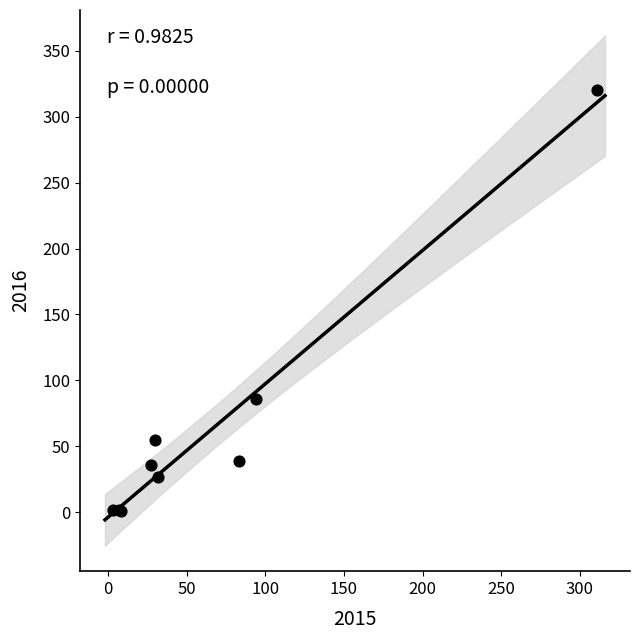

What Y value in the scatter plot is closest to 160?

86